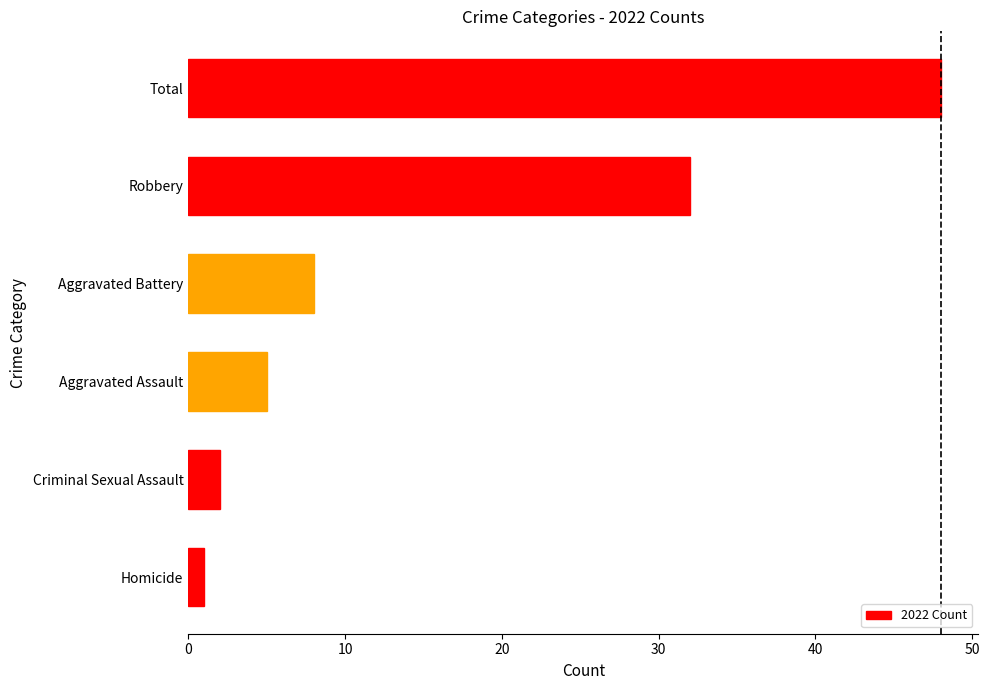

Where is the data nearest to the value 24?

Robbery